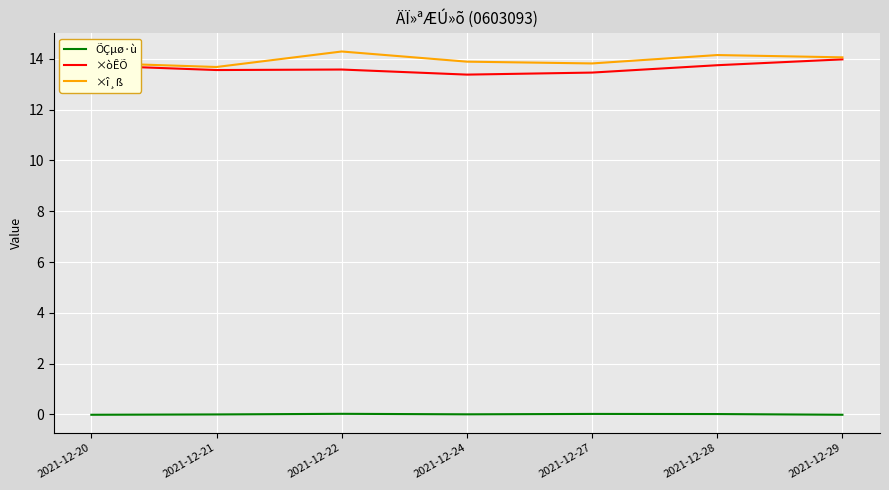

Is the value of ÕÇµø·ù at 2021-12-27 greater than the value of ×òÊÕ at 2021-12-28?

No